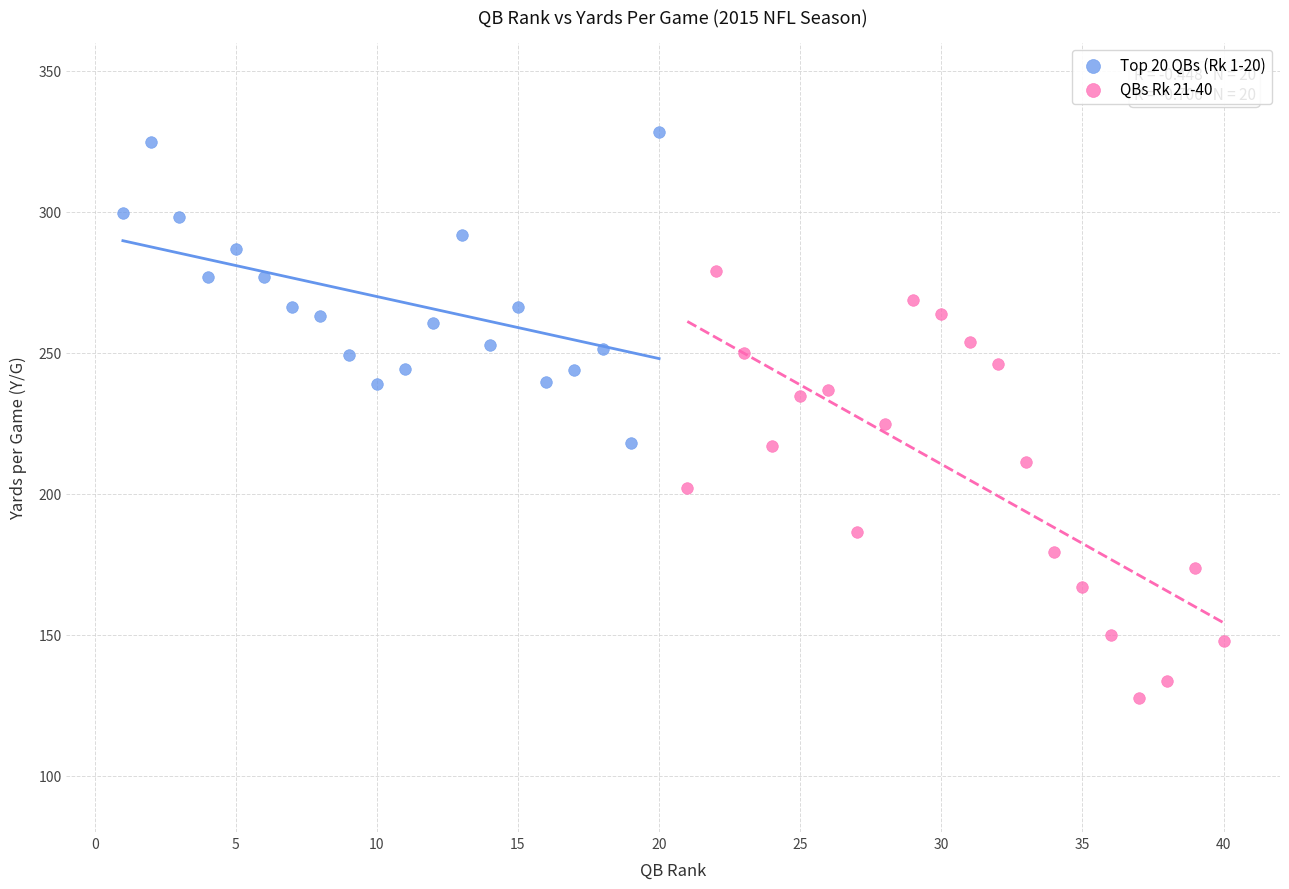

Which series has the largest Y range (max minus min)?

QBs Rk 21-40